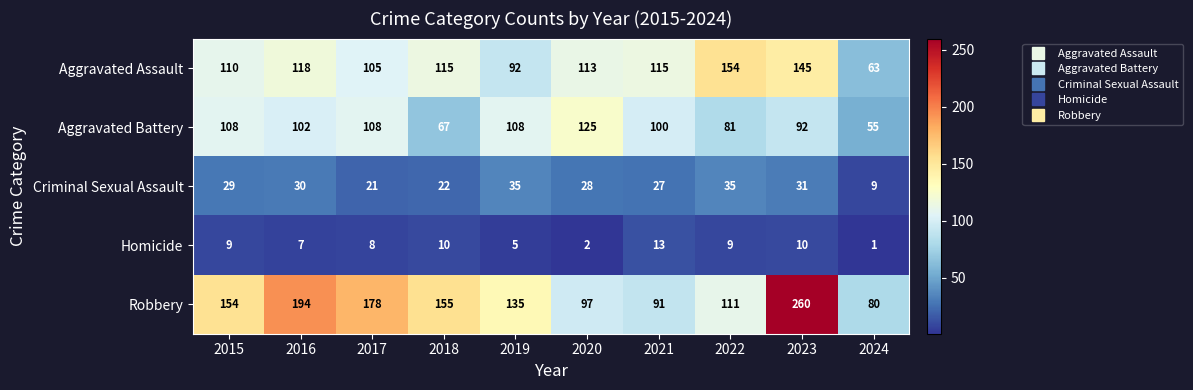

Read the Aggravated Battery value at 2016.

102